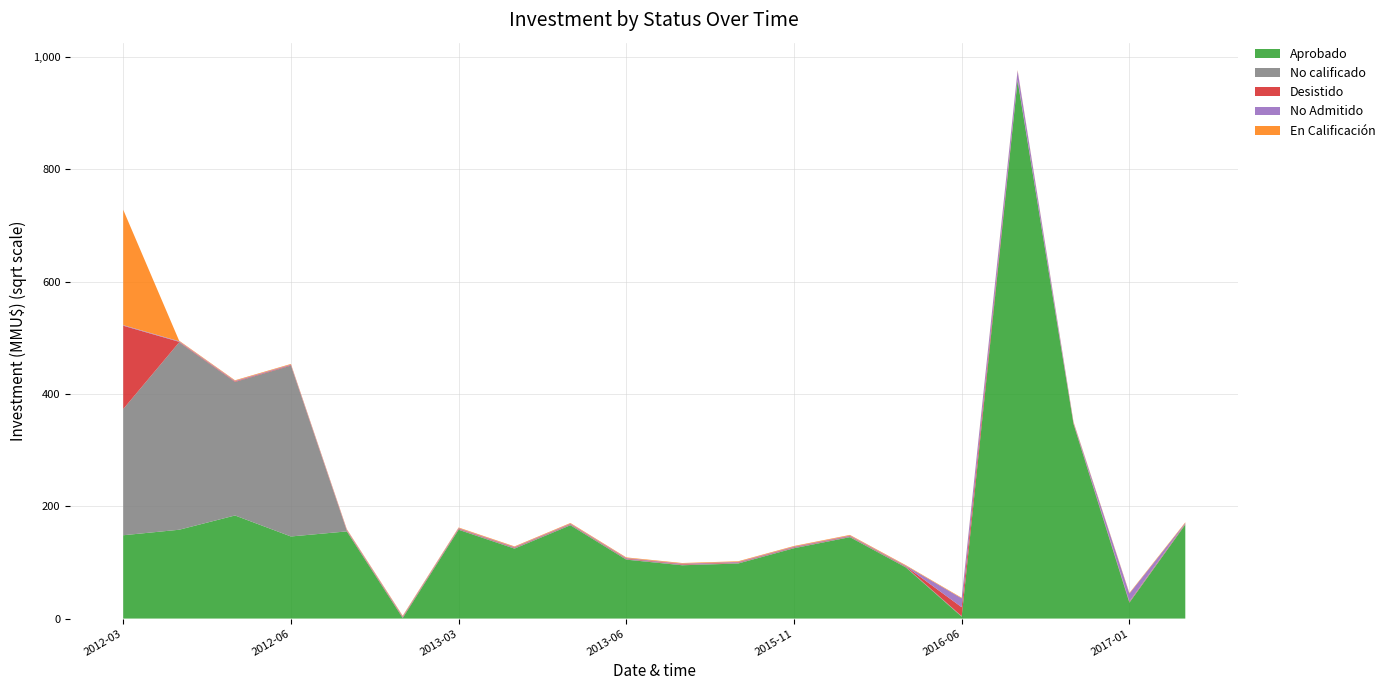

The value of Aprobado at 2015-11 is 125.2. True or false?

True